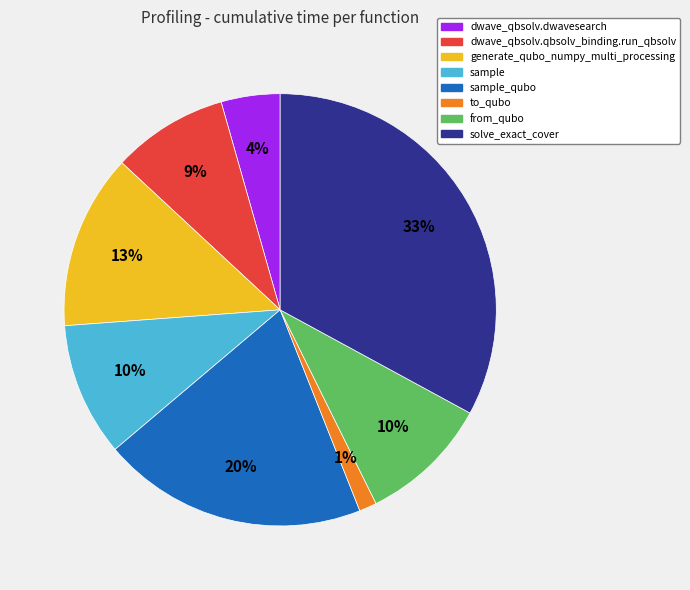

Is there any slice that represents more than half of the pie?

No